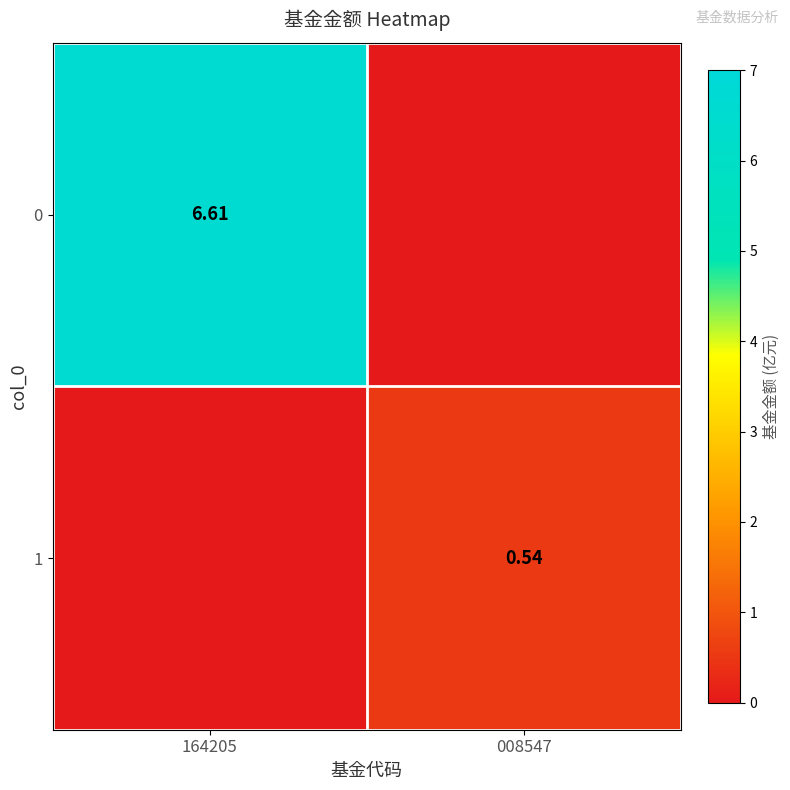

Is the value of 1 at 008547 greater than the value of 0 at 164205?

No